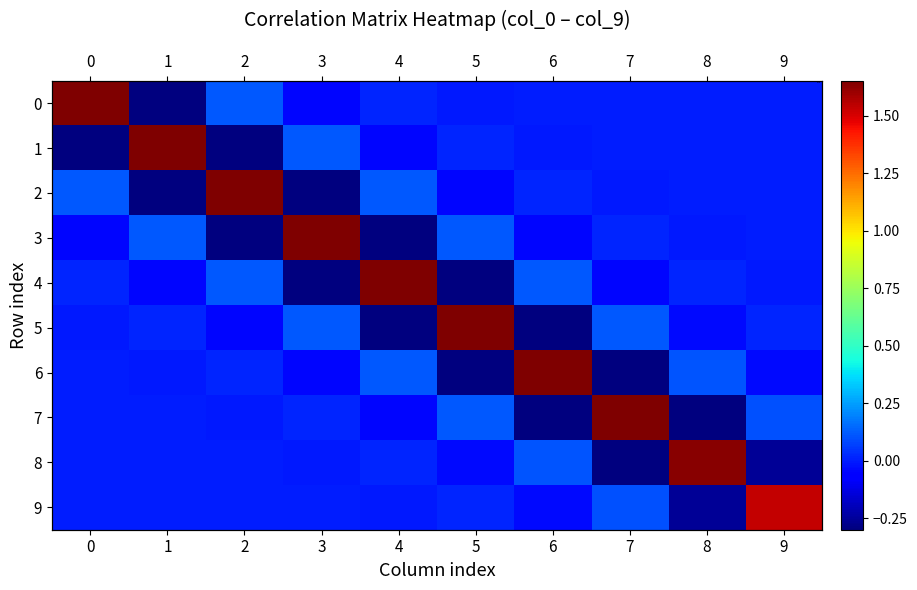

How many values in 3 are above zero?

5